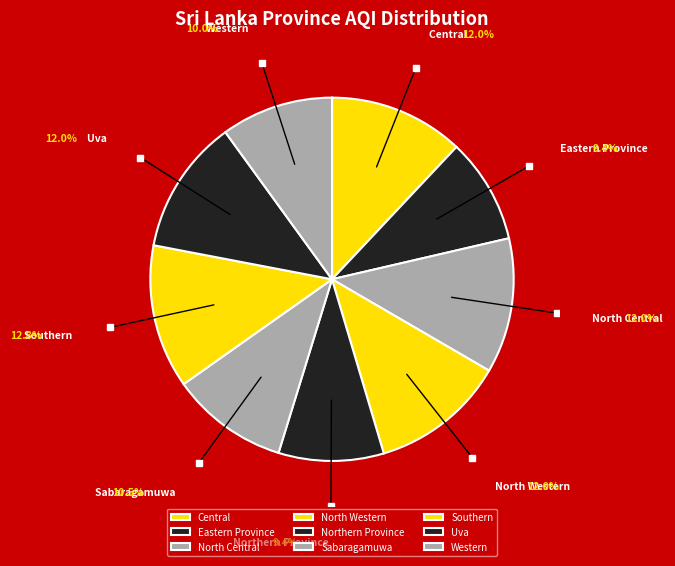

True or false: Southern accounts for 1% of the total.

False